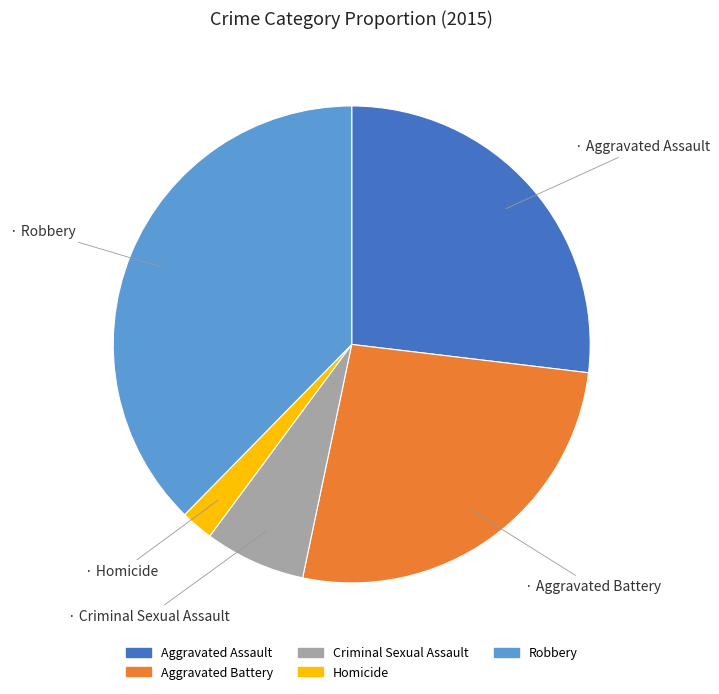

The Homicide slice represents 2% of the pie. True or false?

True